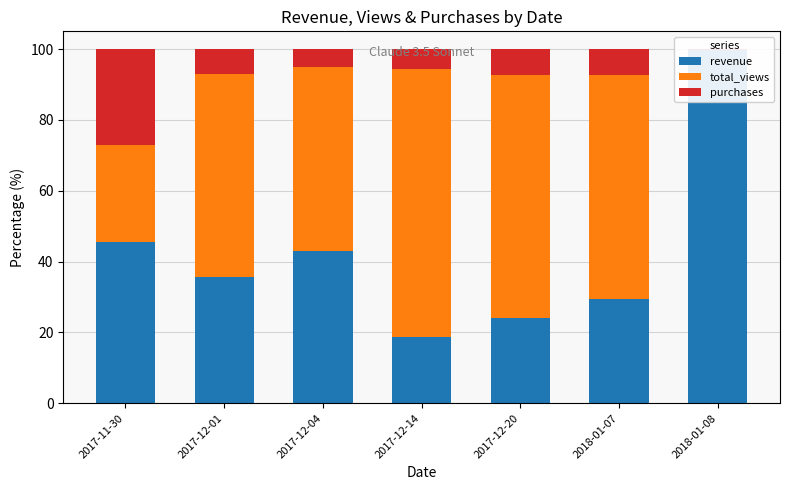

At which label does revenue reach its minimum?

2017-12-14